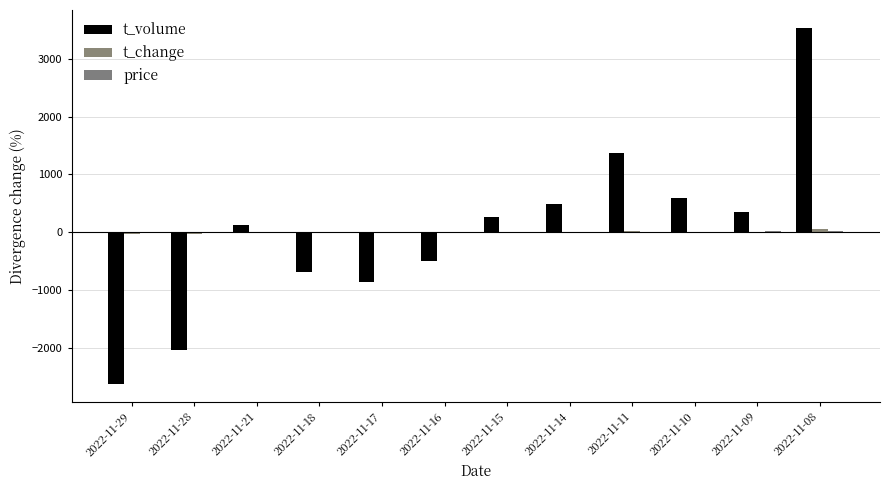

What is the greatest value displayed?

3536.2